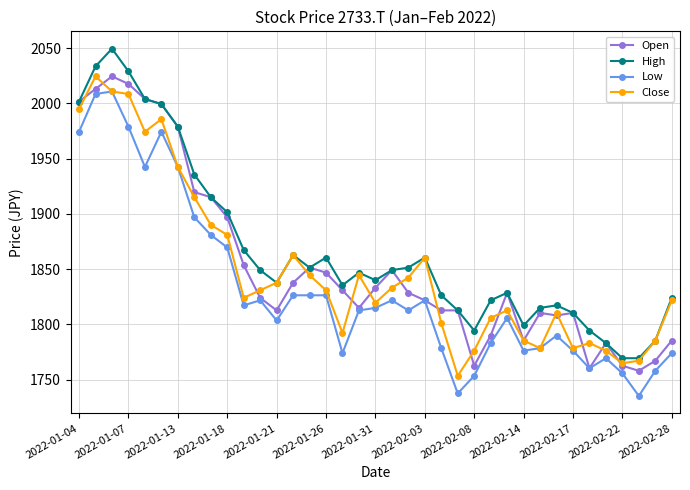

At how many categories does at least one series exceed 1950?

7